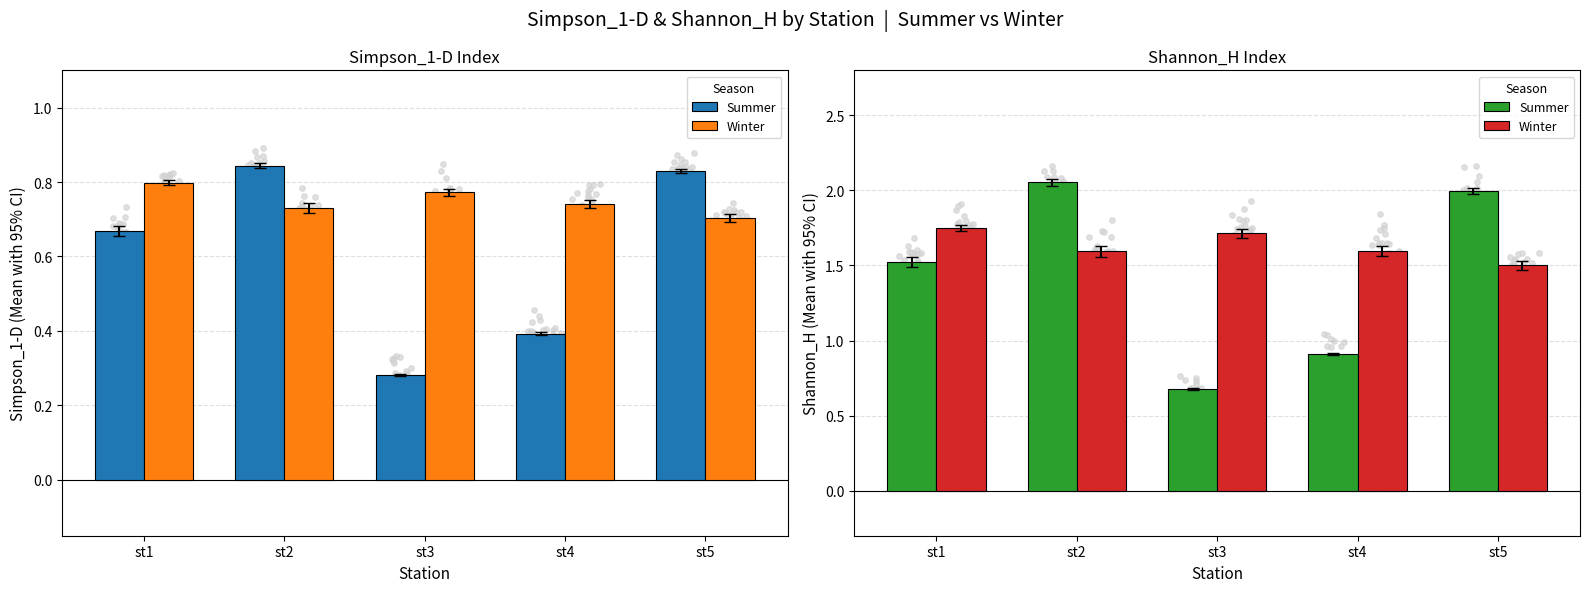

Which series contains the lowest Y value?

Summer